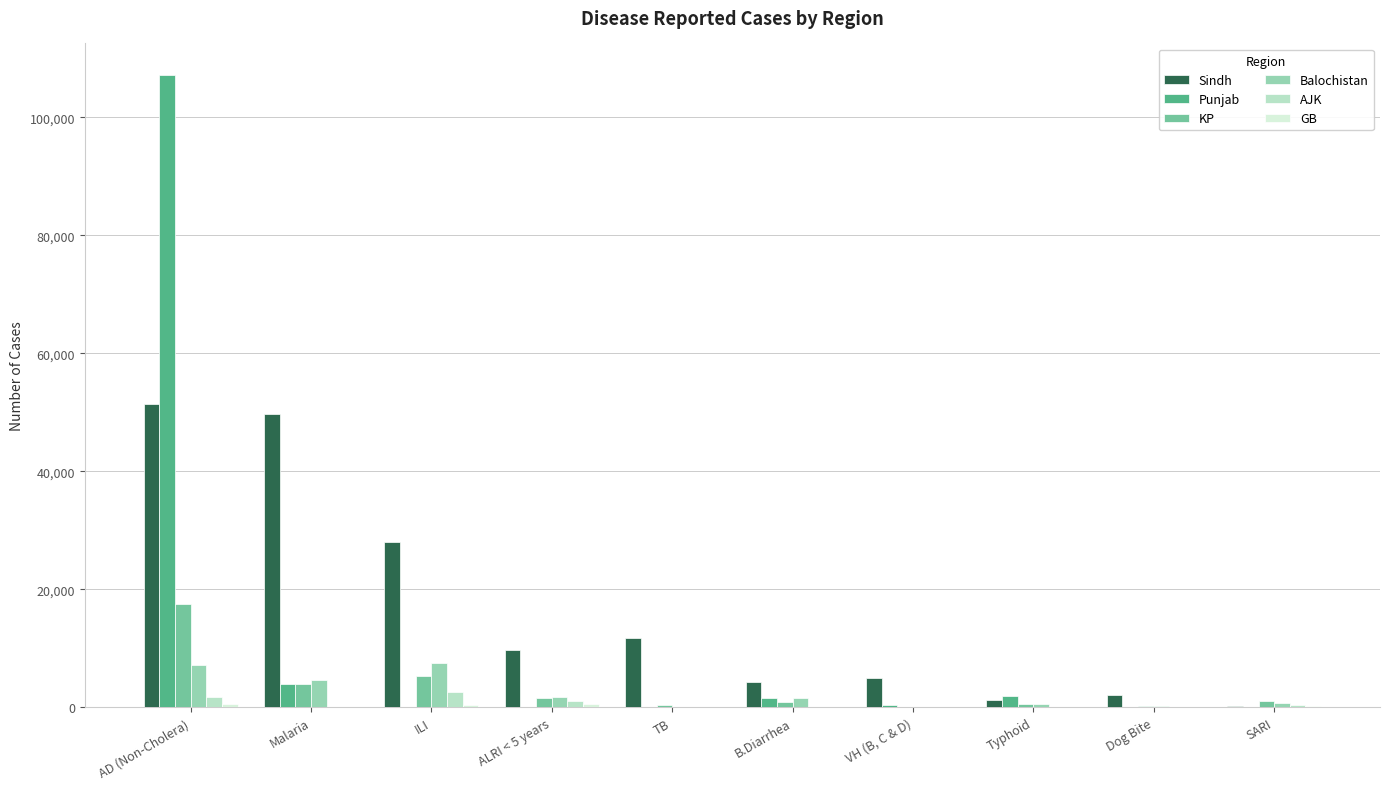

Which category has the highest value in the Sindh series?

AD (Non-Cholera)